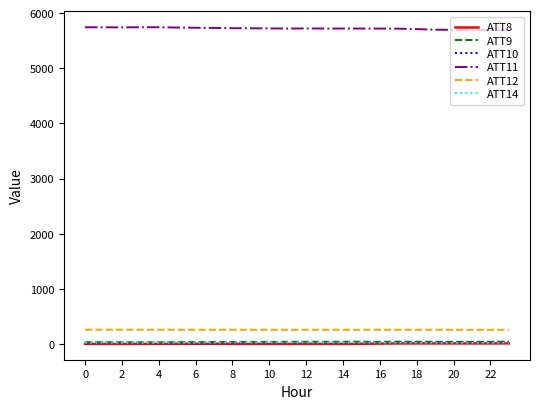

True or false: ATT11 and ATT10 cross at least once.

False